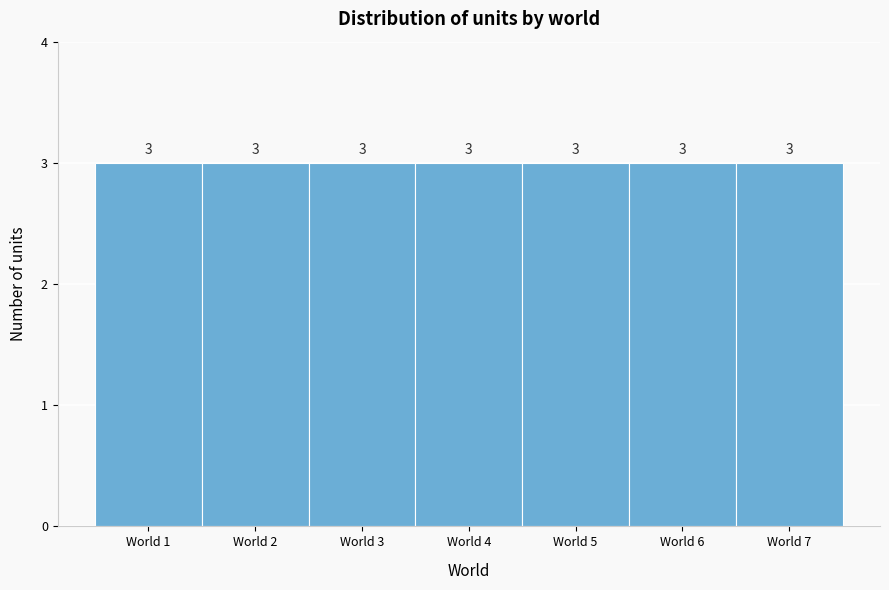

Reading left to right, list every bar in this chart as the range it spans on the x-axis followed by its height.

0.5 to 1.5: 3
1.5 to 2.5: 3
2.5 to 3.5: 3
3.5 to 4.5: 3
4.5 to 5.5: 3
5.5 to 6.5: 3
6.5 to 7.5: 3